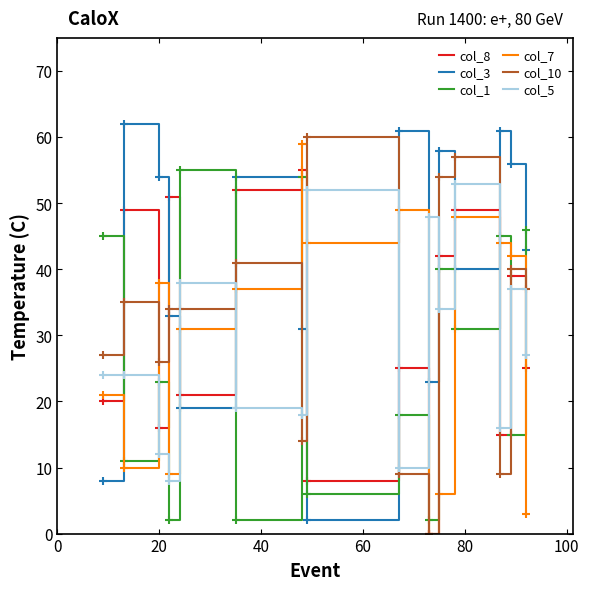

Which series has the largest total across all categories?

col_3